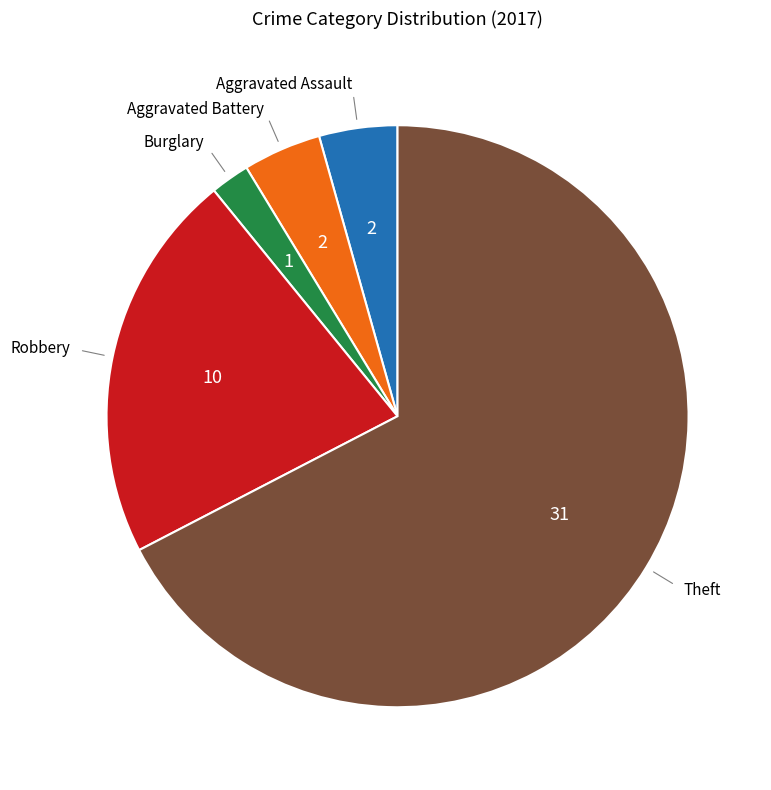

Is there a majority slice in this chart?

Yes